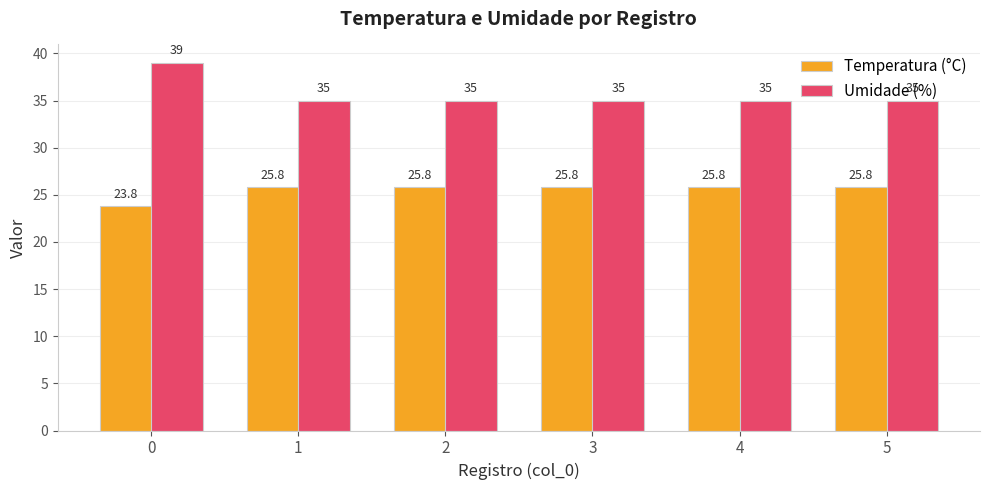

What is the total value across all series at 2?

60.8